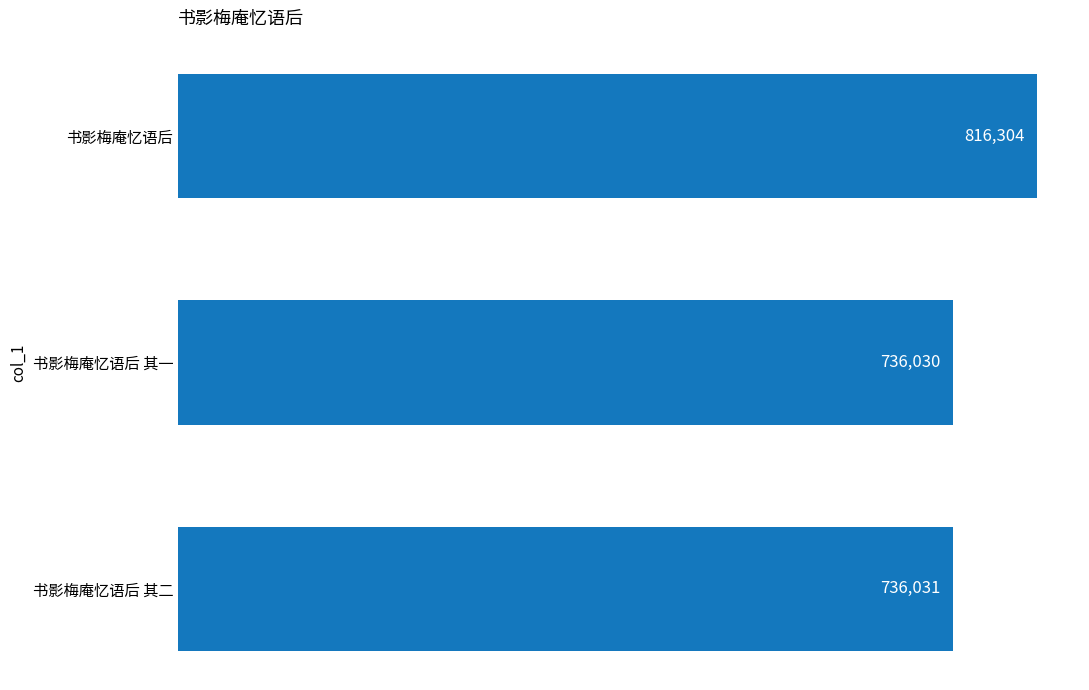

Reading top to bottom, extract all data points from this chart.

书影梅庵忆语后=816304	书影梅庵忆语后 其一=736030	书影梅庵忆语后 其二=736031